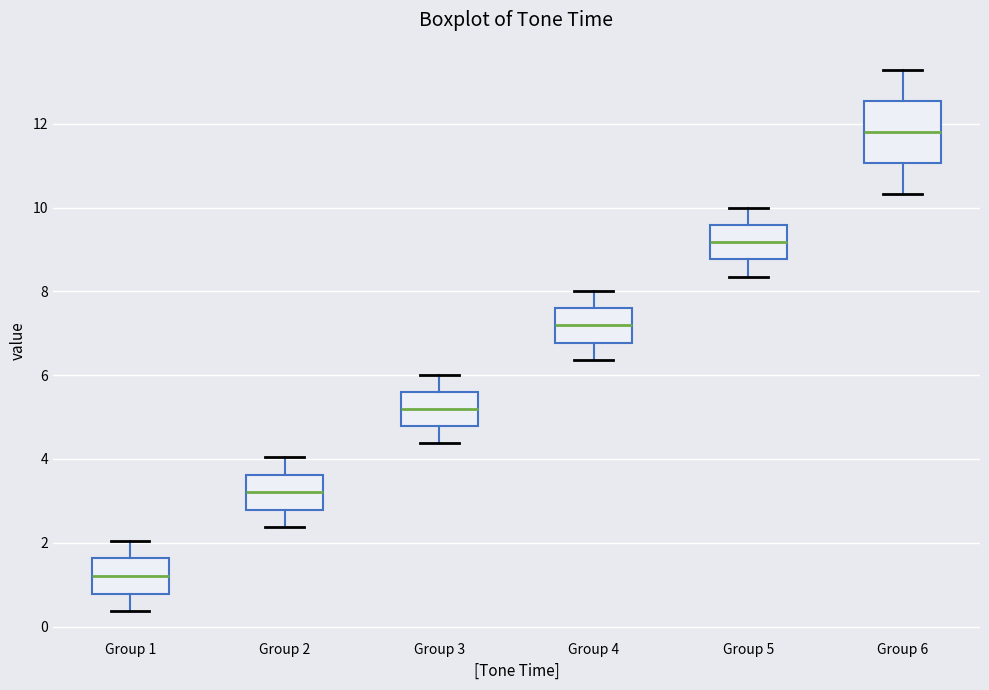

Reading left to right, read every box against the y-axis: the position of its median line, the range the box covers, and the ends of its whiskers. The values are not printed on the chart, so give them approximately, as read against the axis.

Group 1: median 1.2, box 0.8 to 1.6, whiskers 0.4 to 2.0
Group 2: median 3.2, box 2.8 to 3.6, whiskers 2.4 to 4.0
Group 3: median 5.2, box 4.8 to 5.6, whiskers 4.4 to 6.0
Group 4: median 7.2, box 6.8 to 7.6, whiskers 6.4 to 8.0
Group 5: median 9.2, box 8.8 to 9.6, whiskers 8.4 to 10.0
Group 6: median 11.8, box 11.0 to 12.6, whiskers 10.4 to 13.2